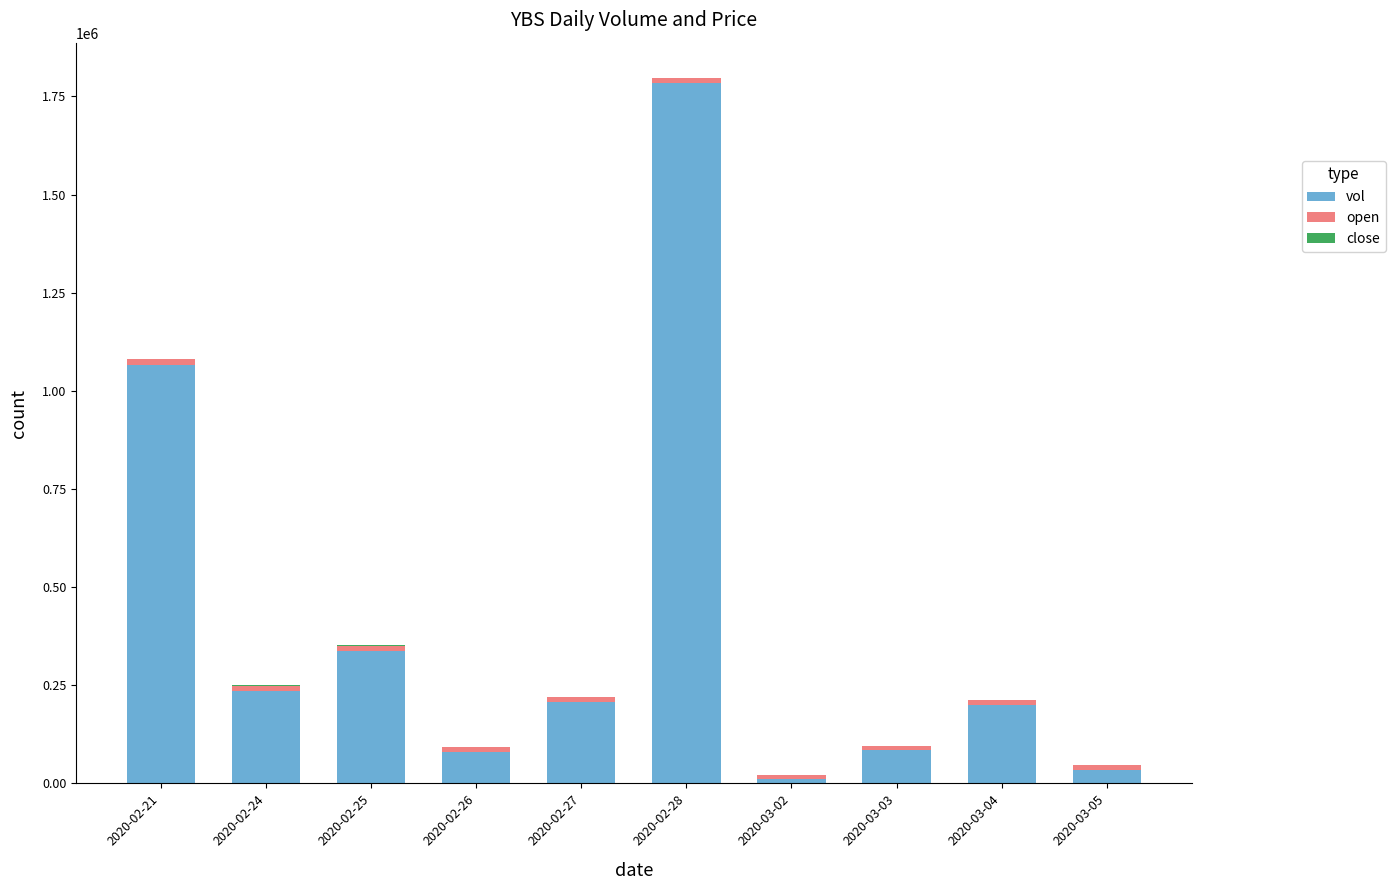

What is the maximum value for vol?

1784400